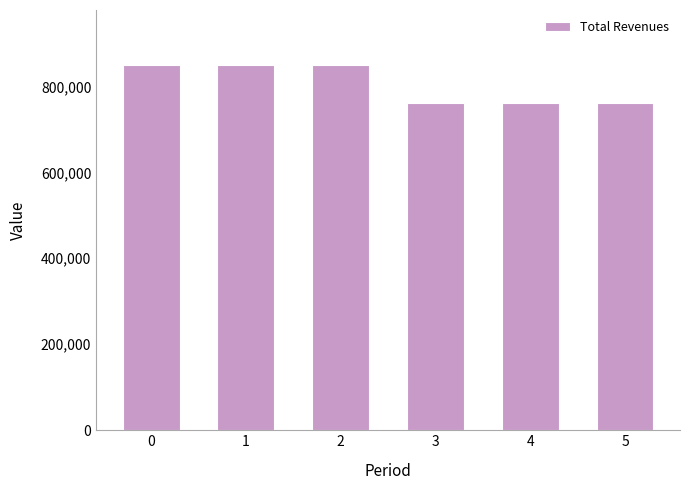

Is it true that the value at 2 is 1159664.1?

False